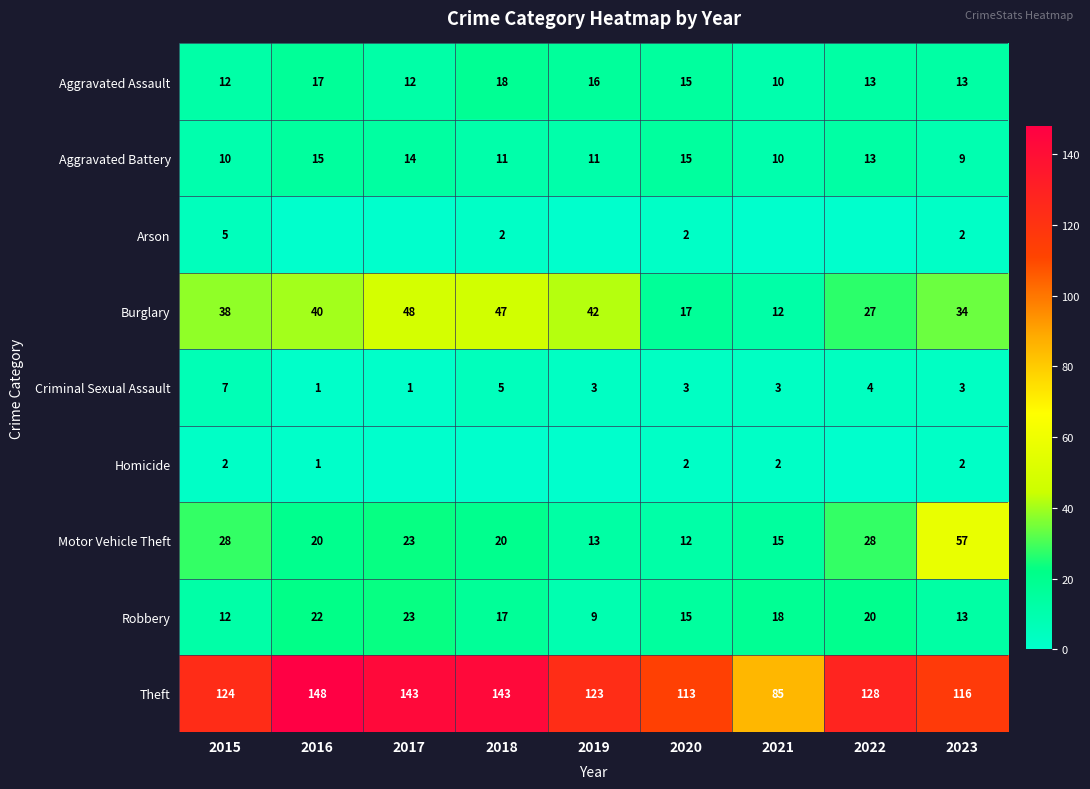

What is the maximum value shown in the chart?

148